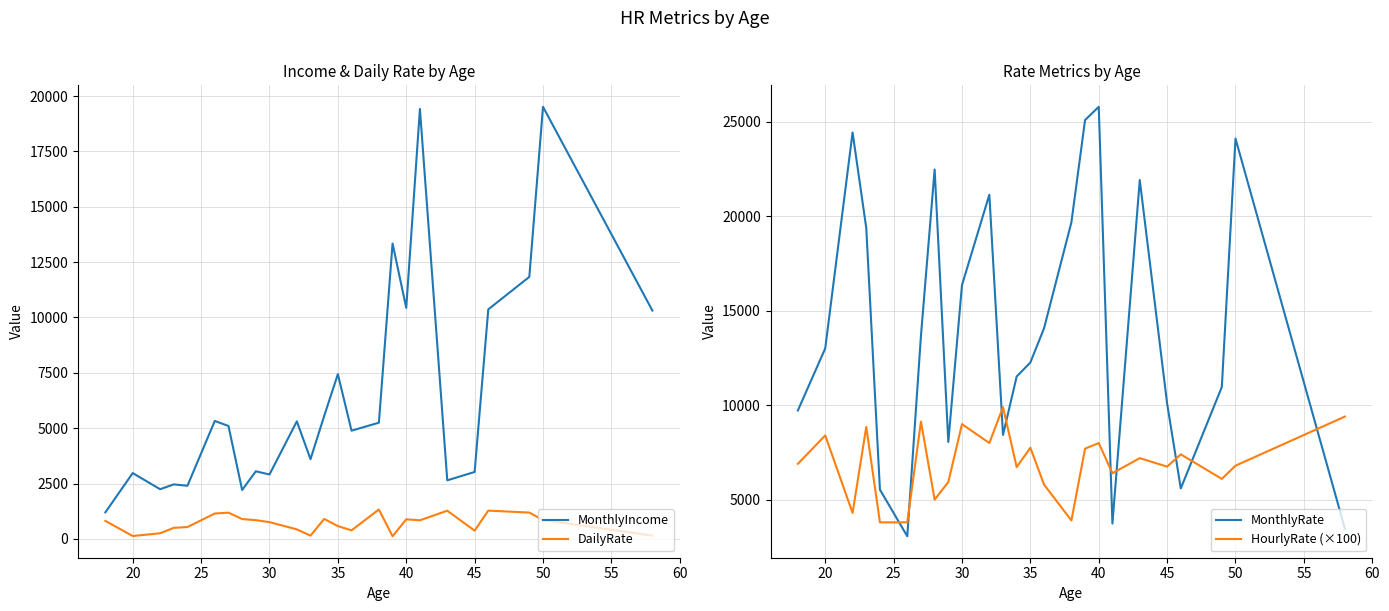

What are all the series names shown in the legend?

MonthlyIncome, DailyRate, MonthlyRate, HourlyRate (×100)